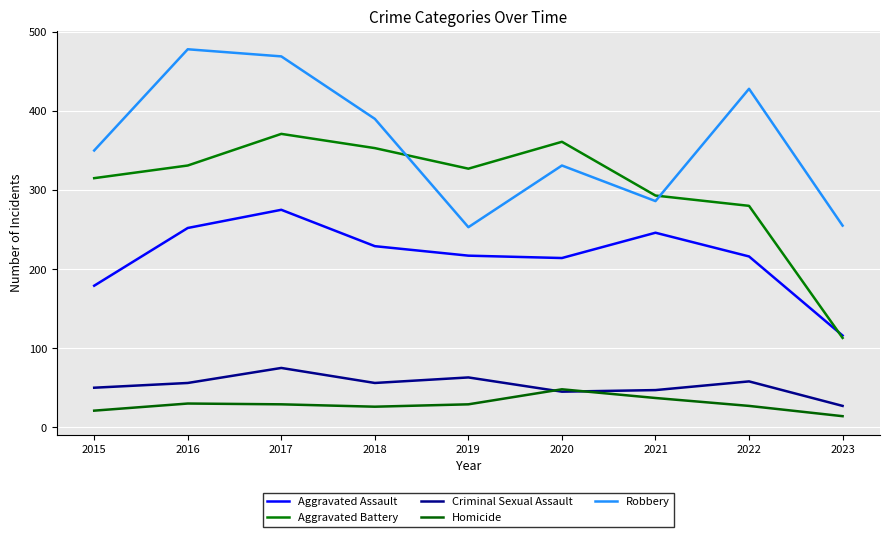

True or false: Criminal Sexual Assault has more than 2 interior local peaks.

True